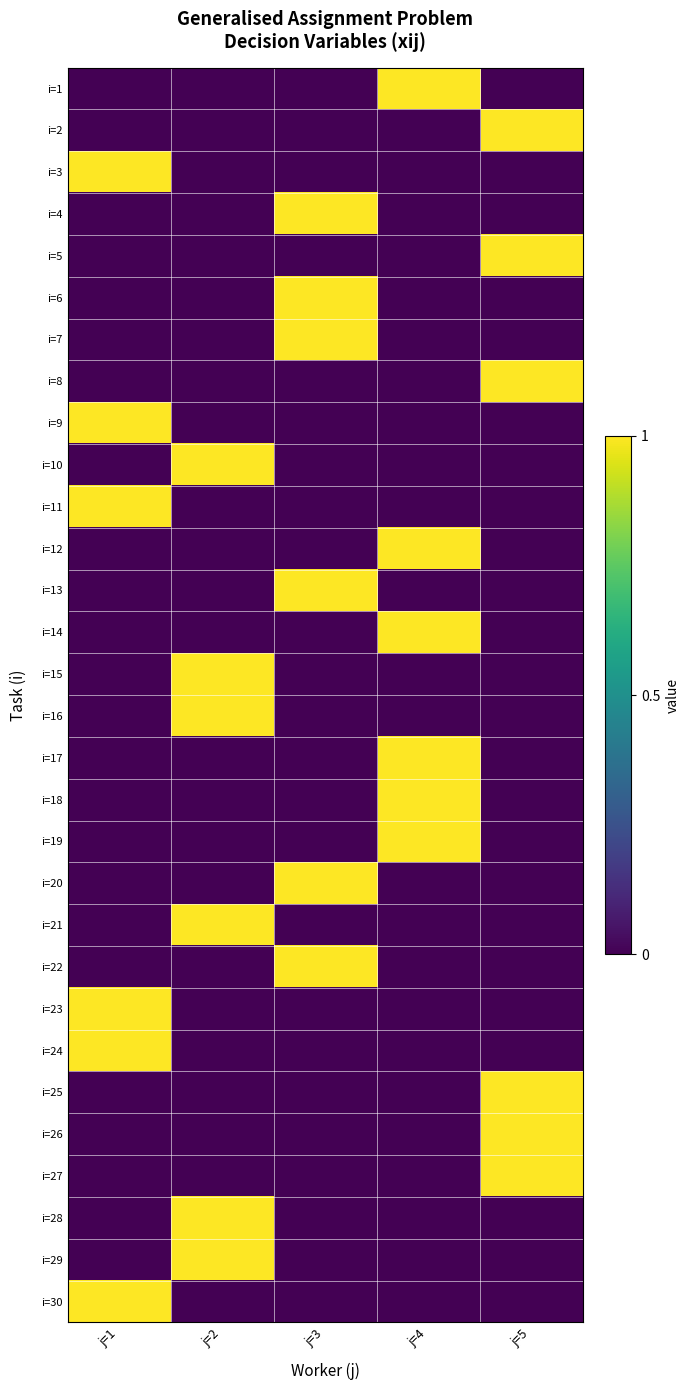

What is the total value across all series at j=3?

6